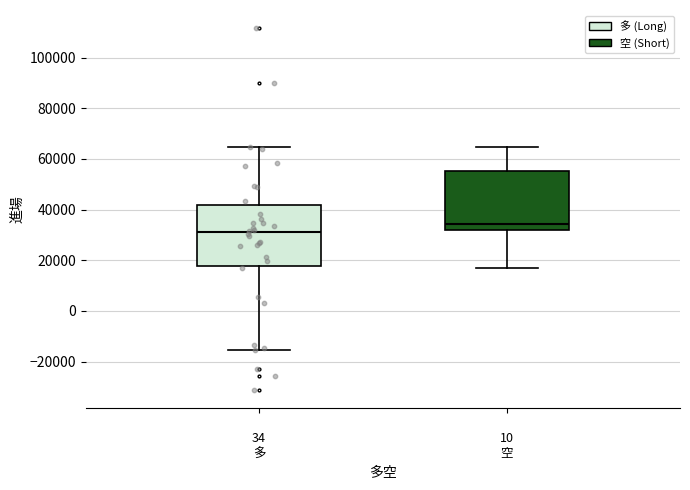

Which box's median line is the highest?

10 空